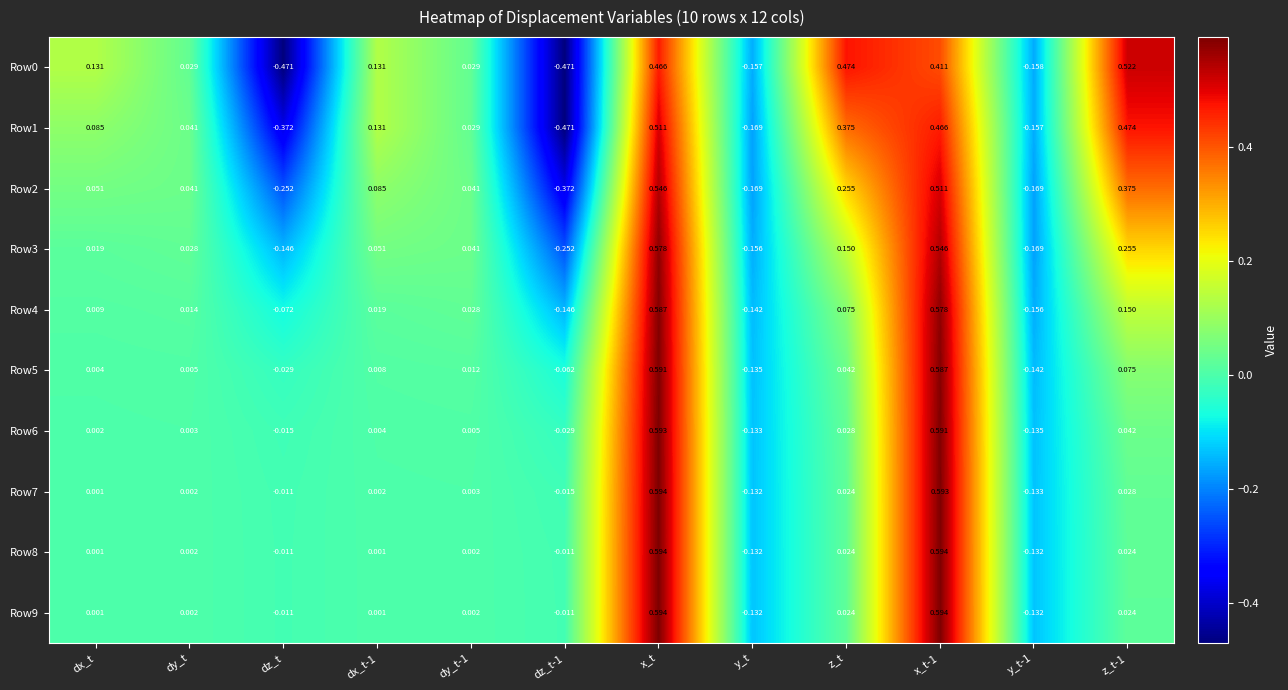

Where does the Row9 series first go above 0?

dx_t